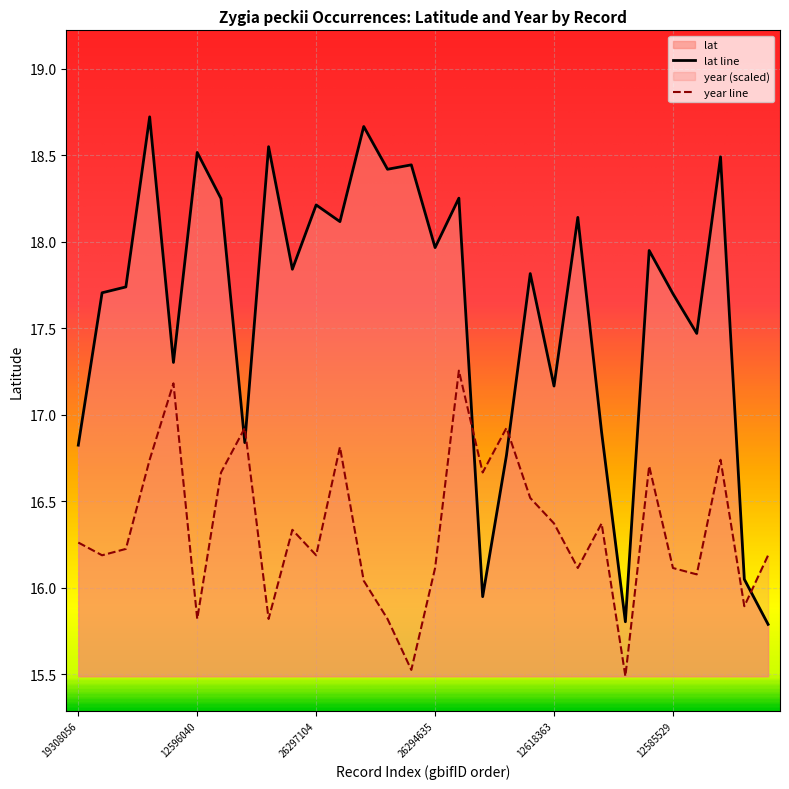

At which category does lat reach its first local valley?

1257940284